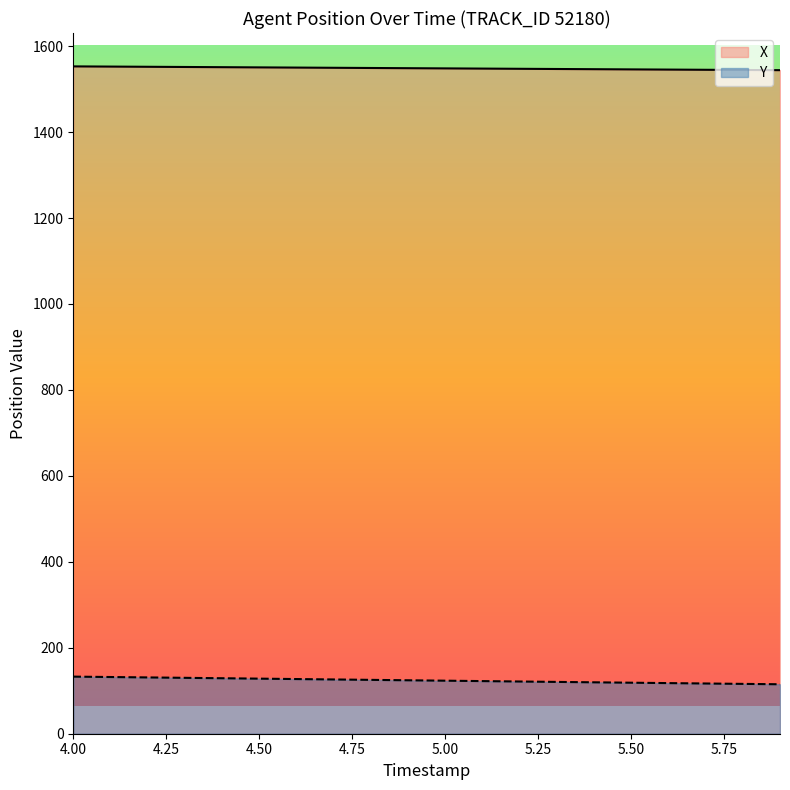

How many values in the Y series exceed 124?

10